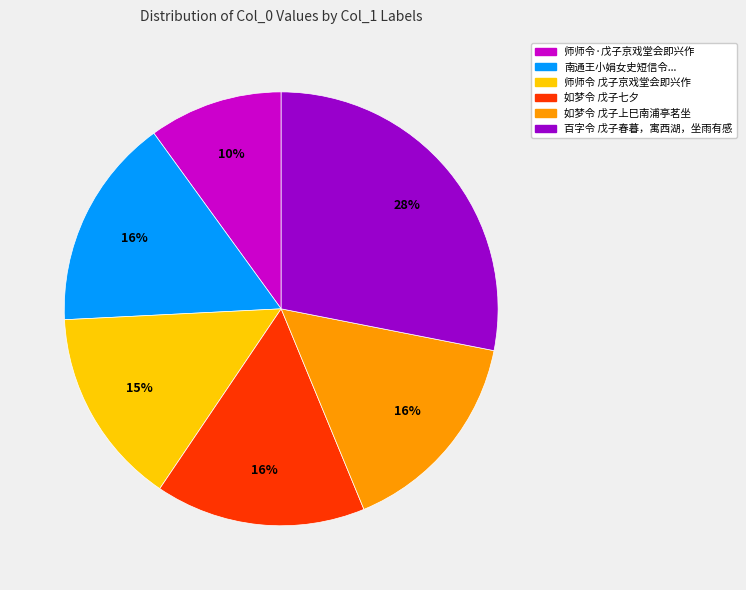

How many slices are in this pie chart?

6